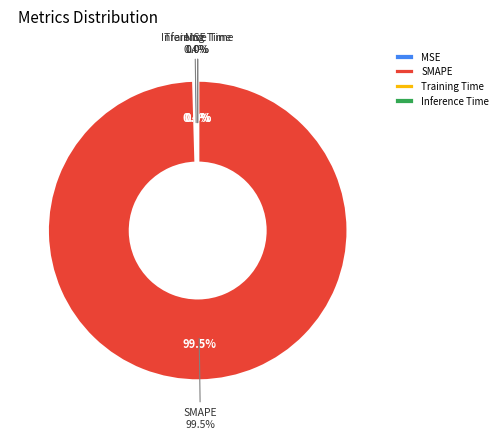

Count the number of slices in the pie.

4